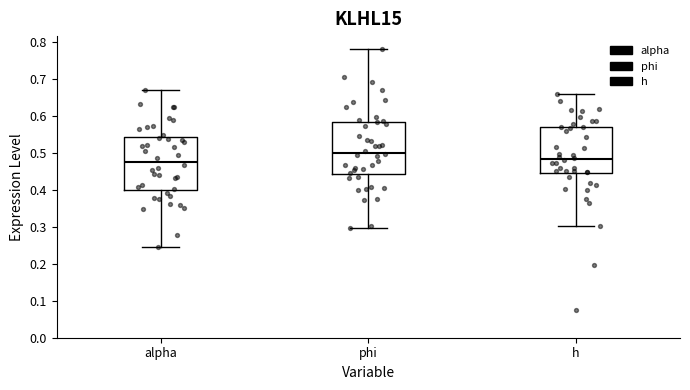

Which box's median line is the highest?

phi